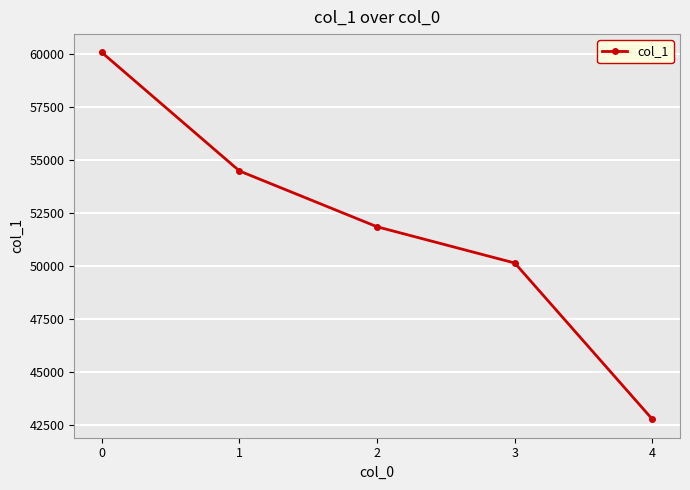

What is the difference between the maximum and minimum values?

17308